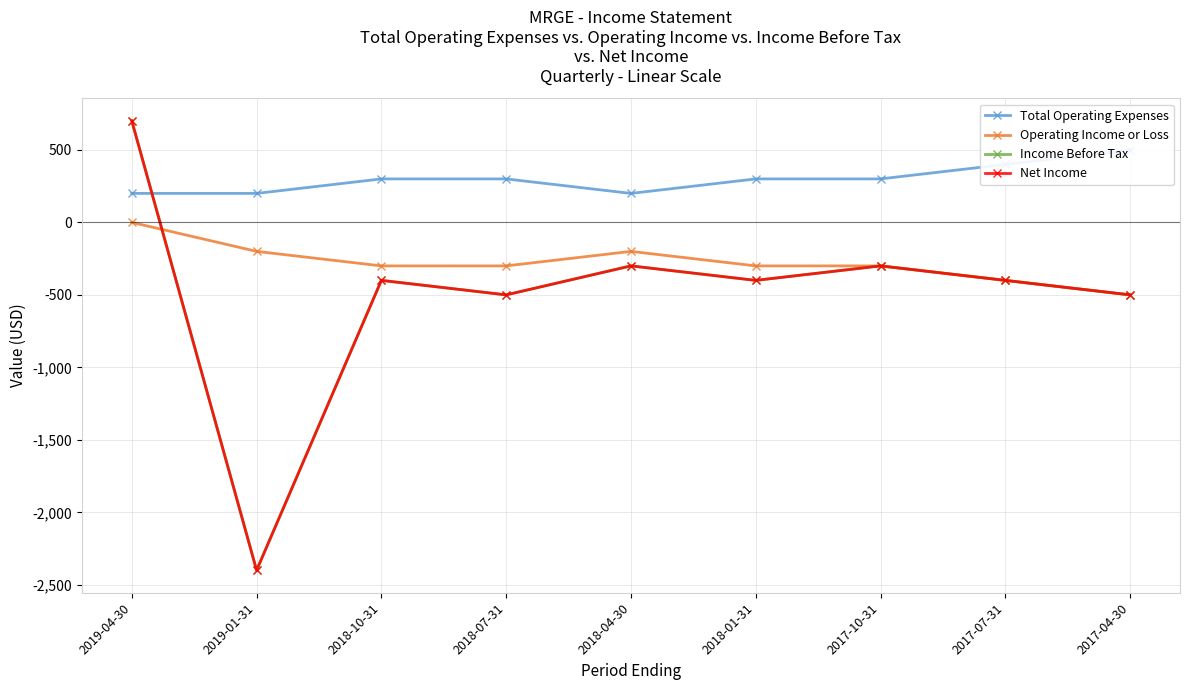

Between 2019-04-30 and 2017-04-30, which is larger?

2017-04-30